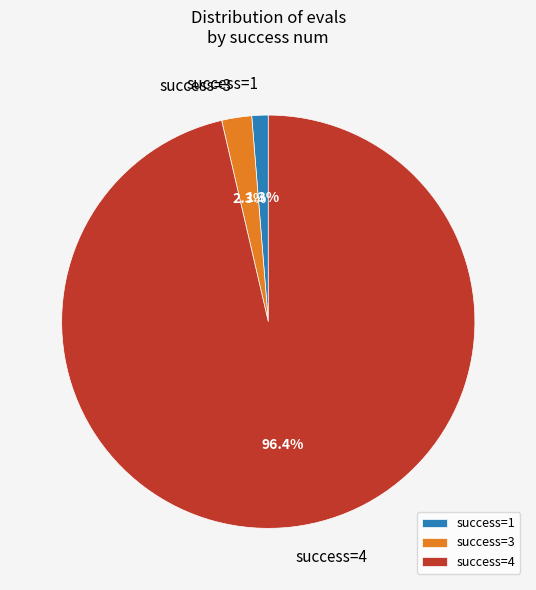

To the nearest percent, what is the average slice percentage?

33%